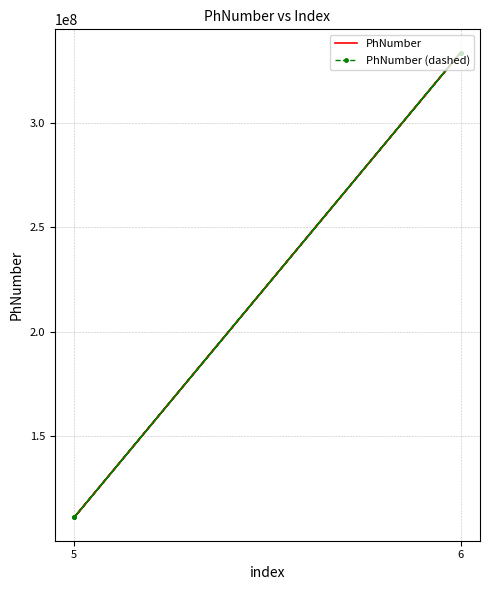

True or false: PhNumber and PhNumber (dashed) cross at least once.

False